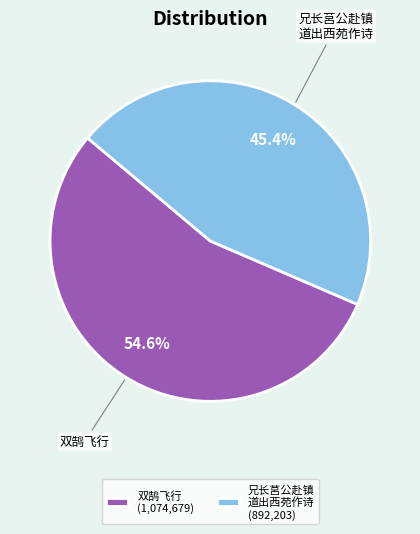

Which category has the biggest portion of the pie?

双鹄飞行 (1,074,679)